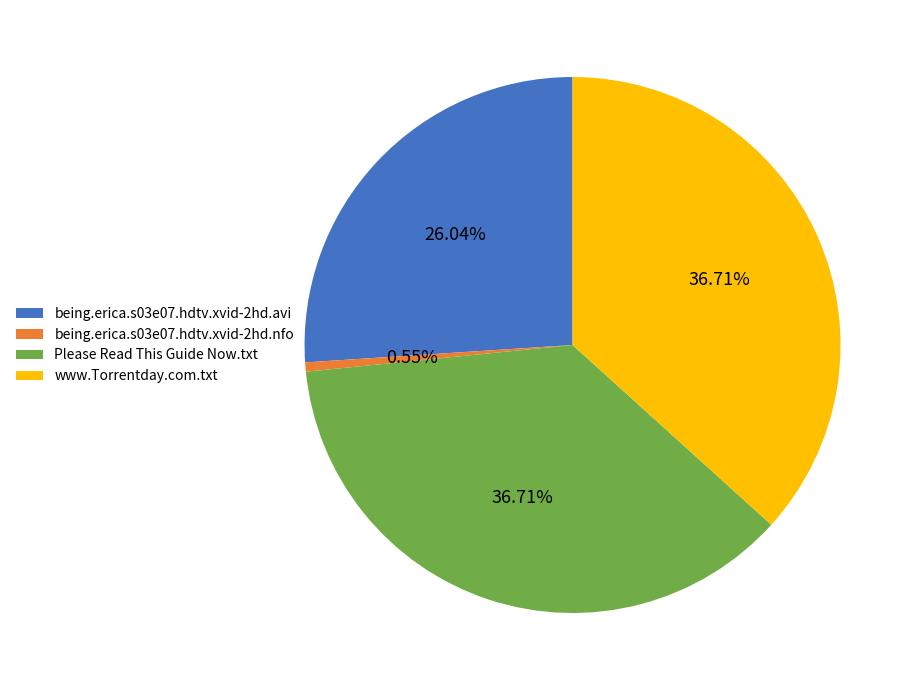

What is the total percentage of Please Read This Guide Now.txt and being.erica.s03e07.hdtv.xvid-2hd.nfo?

37.3%